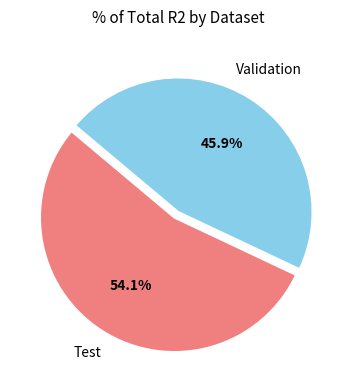

Does any single category account for the majority?

Yes